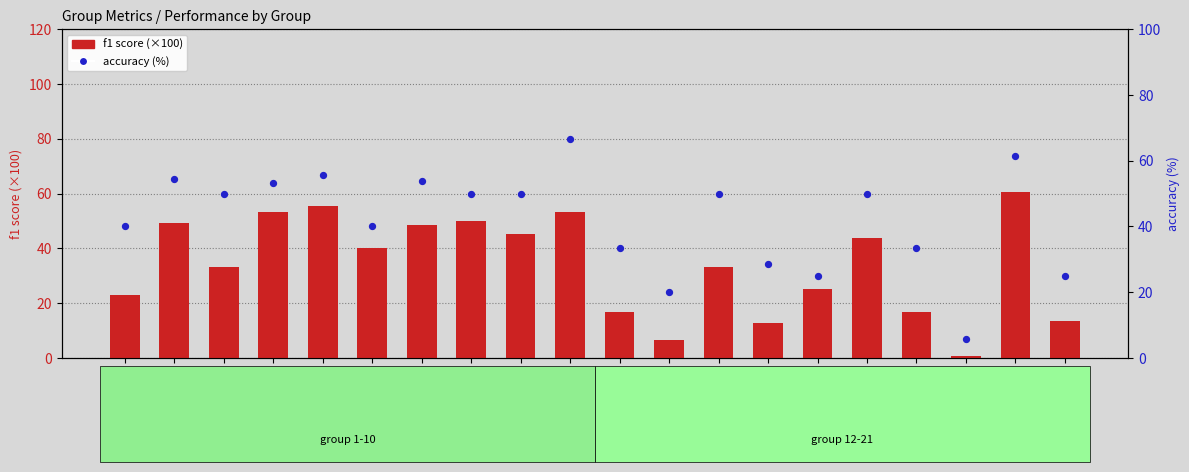

At how many categories does at least one series exceed 16?

19